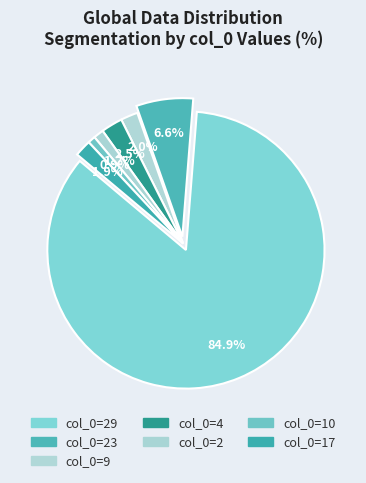

Count the number of slices in the pie.

7